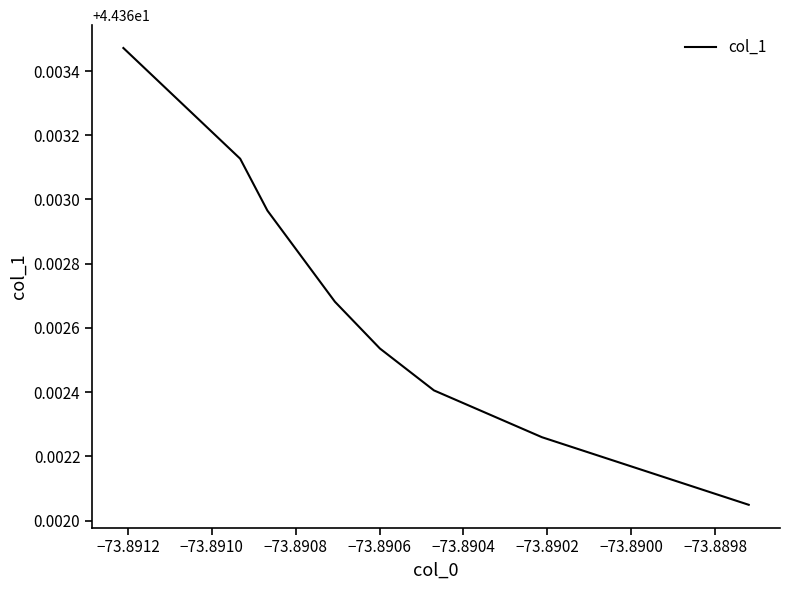

True or false: the data has more than 1 interior local peaks.

False